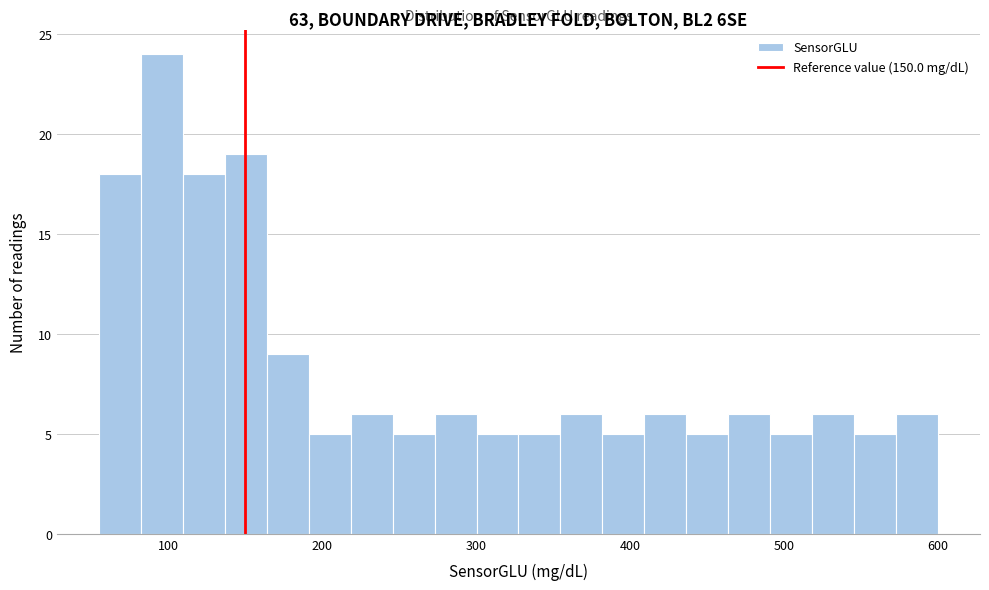

Around what value on the x-axis is the tallest bar? Give the approximate position of its centre, as read against the axis.

100